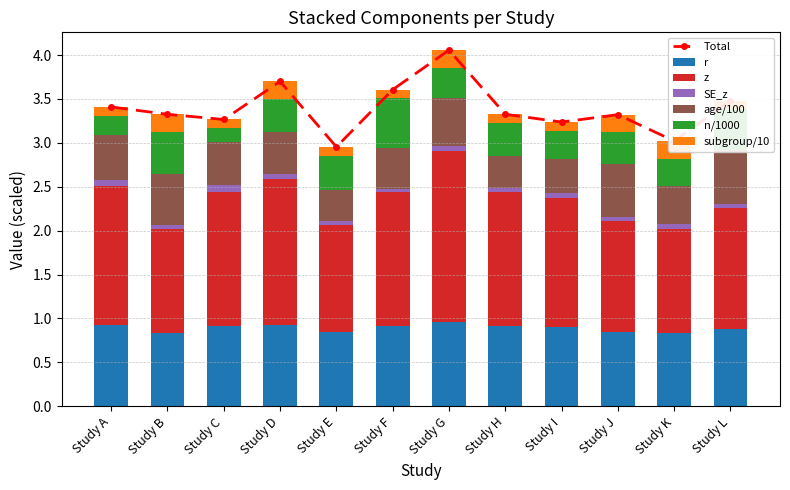

What is the greatest value displayed?

1.9